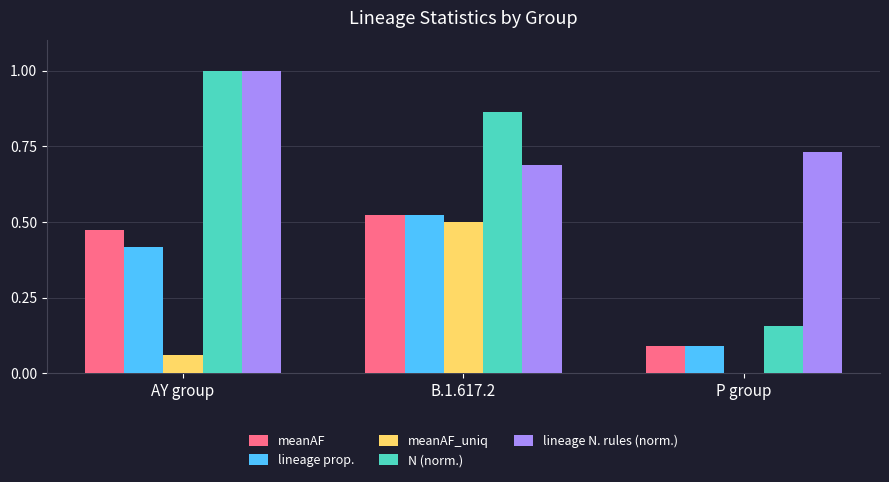

Which series has the largest range (max minus min)?

N (norm.)